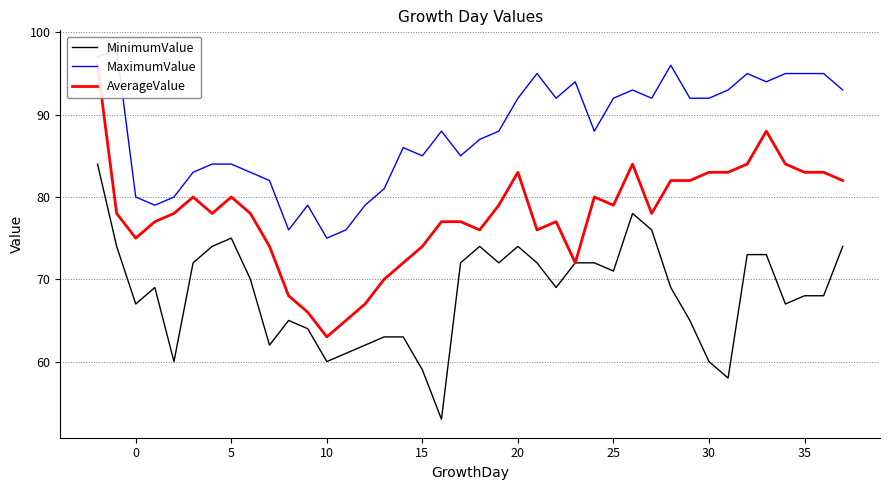

True or false: MaximumValue has more than 0 interior local peaks.

True